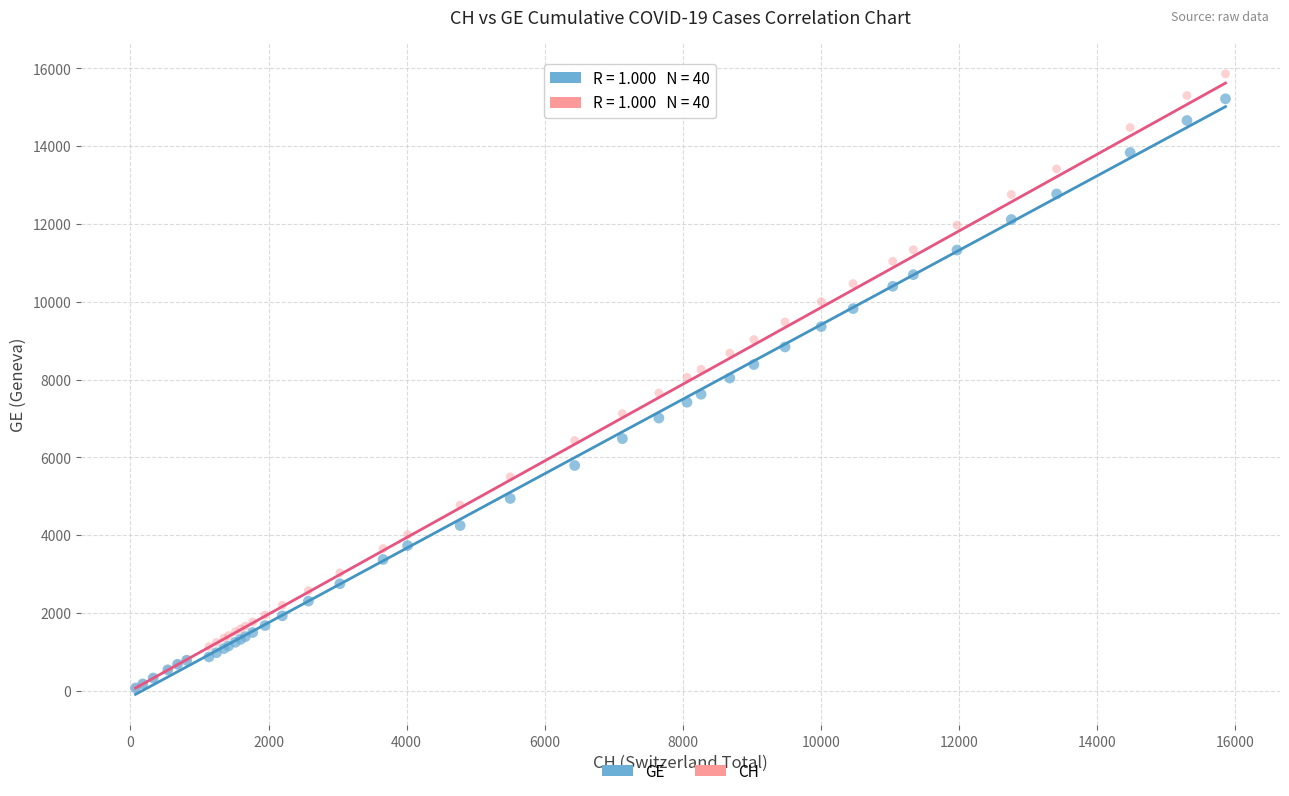

Which series reaches the maximum Y coordinate?

CH